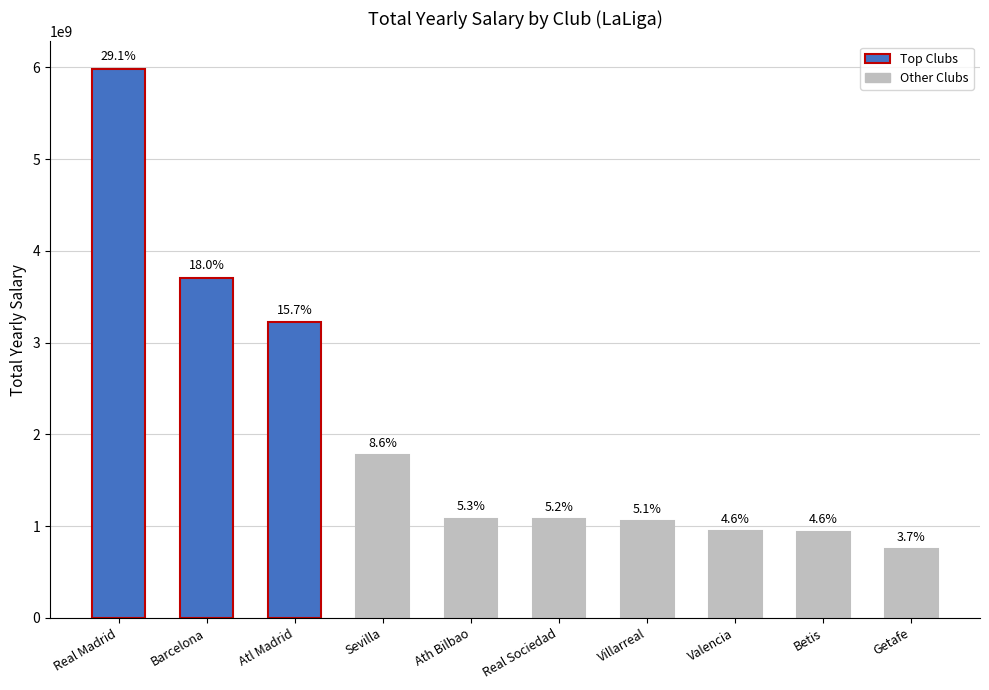

List the labels in order of value, largest first.

Real Madrid, Barcelona, Atl Madrid, Sevilla, Ath Bilbao, Real Sociedad, Villarreal, Valencia, Betis, Getafe